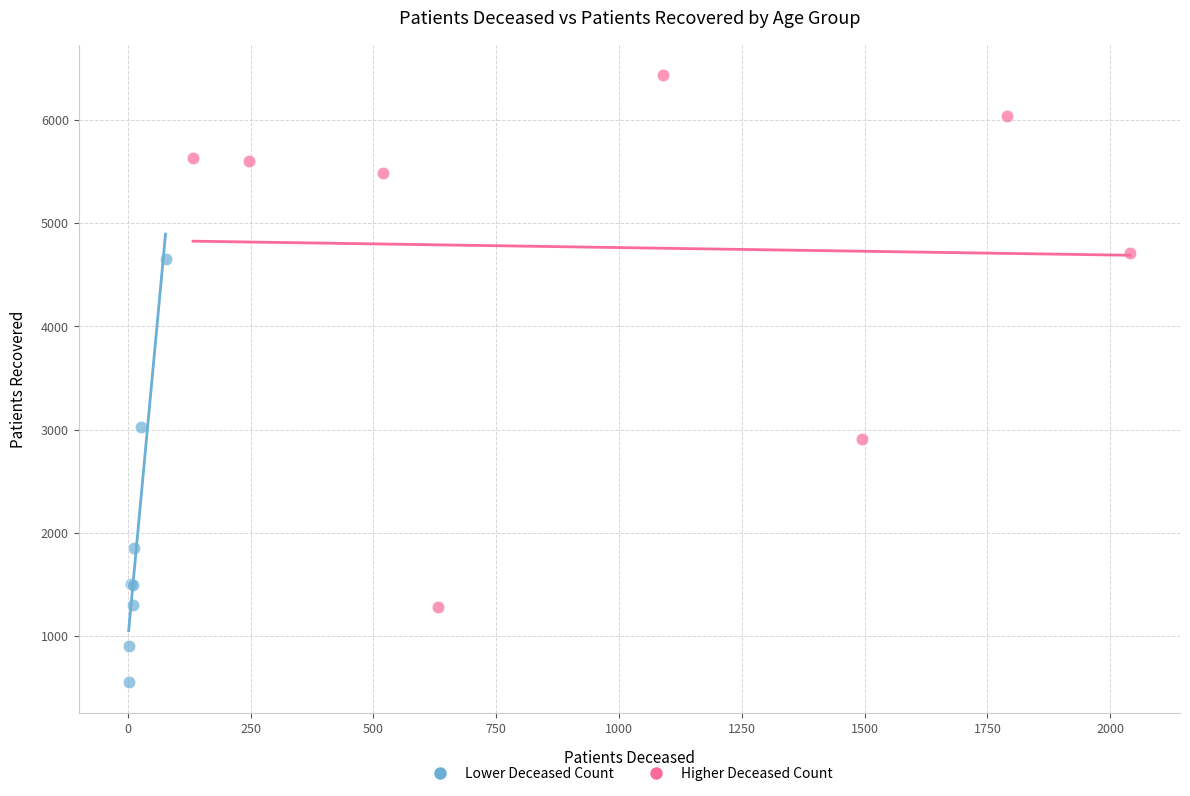

Which series has the largest Y range (max minus min)?

Higher Deceased Count